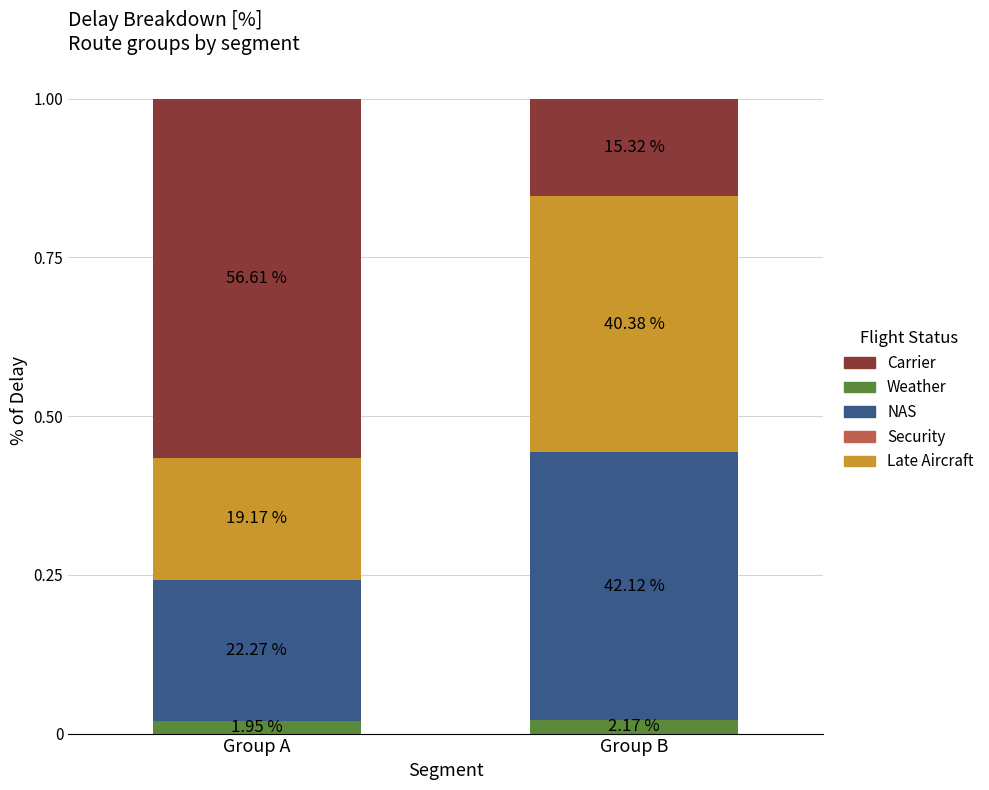

How many bars are there in total?

2